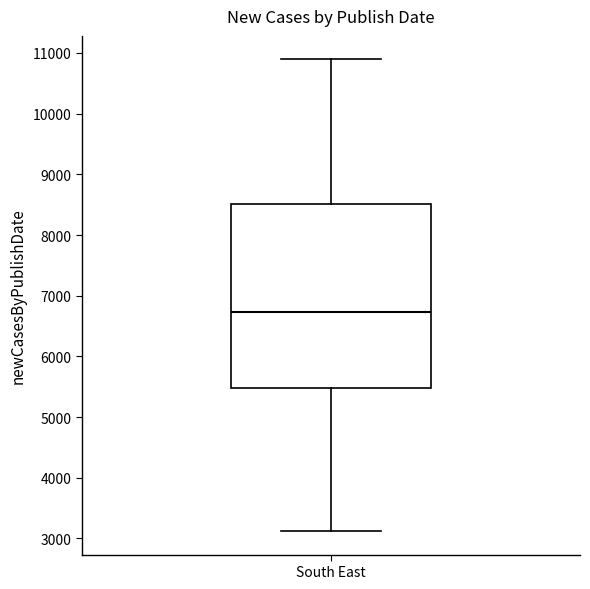

Where does the upper whisker of the box for South East end on the y-axis? The values are not printed on the chart, so give them approximately, as read against the axis.

10900